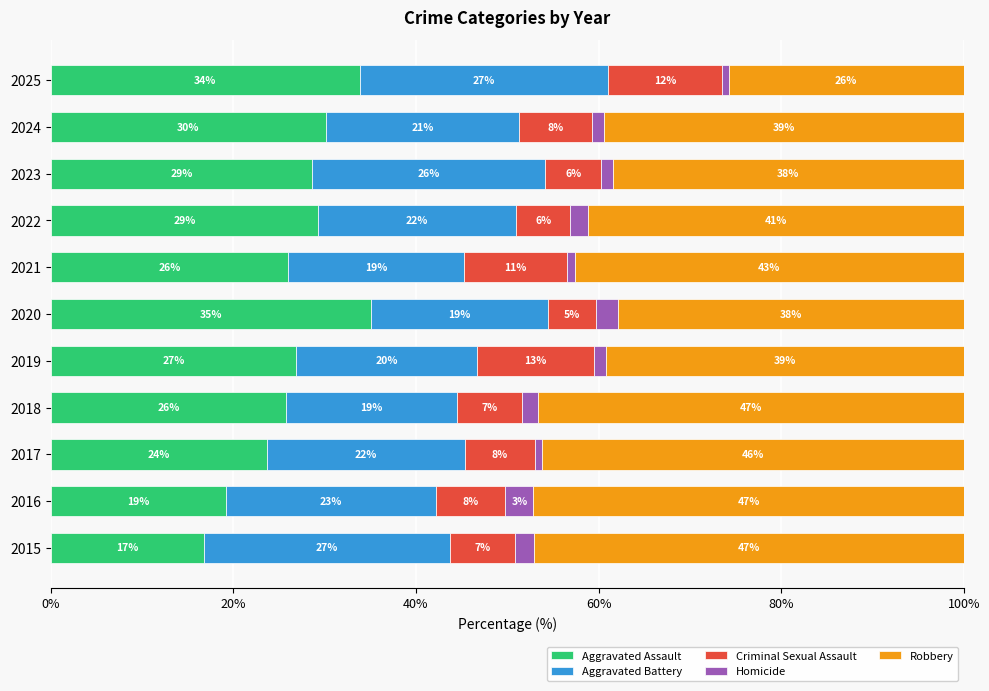

Reading left to right, list all the values displayed in this chart.

Aggravated Assault: 16.8	19.2	23.7	25.8	26.9	35.1	26.0	29.3	28.6	30.1	33.8
Aggravated Battery: 27.0	23.0	21.7	18.6	19.8	19.4	19.3	21.7	25.5	21.2	27.2
Criminal Sexual Assault: 7.0	7.7	7.6	7.2	12.8	5.2	11.2	5.9	6.2	7.9	12.5
Homicide: 2.2	3.1	0.8	1.8	1.3	2.4	0.9	2.0	1.2	1.3	0.7
Robbery: 47.0	47.1	46.2	46.6	39.2	37.9	42.6	41.1	38.5	39.4	25.7